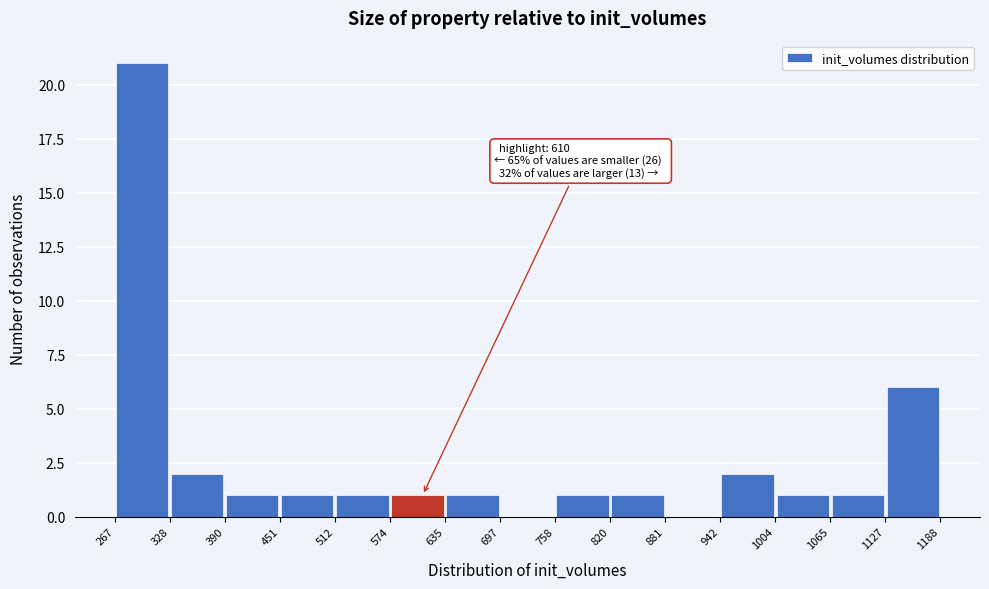

Over which range of the x-axis is the bar tallest?

267 to 328